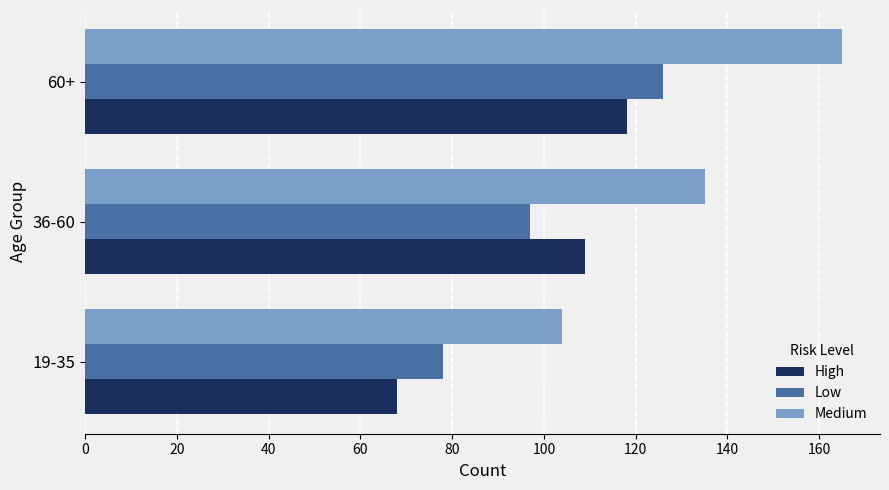

Which series has the largest range (max minus min)?

Medium